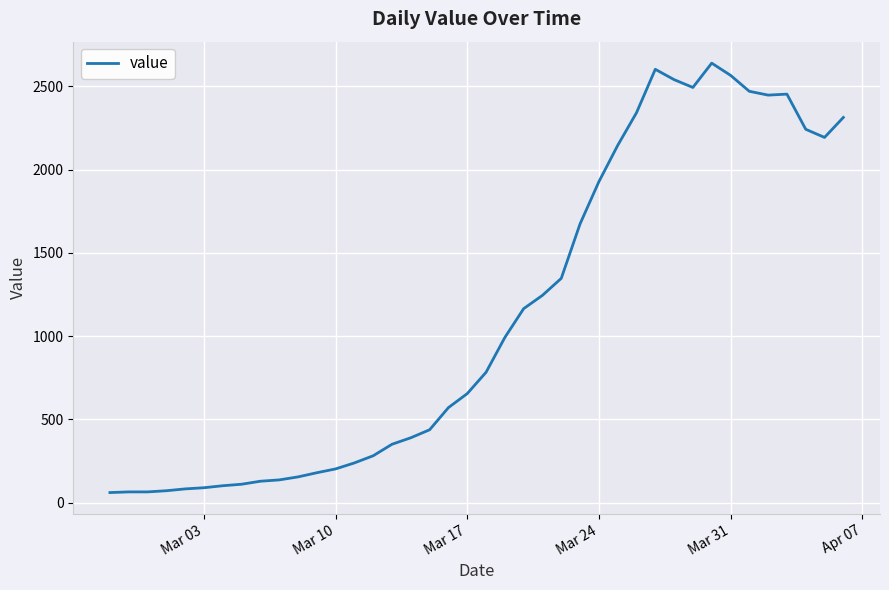

What is the minimum value shown in the chart?

61